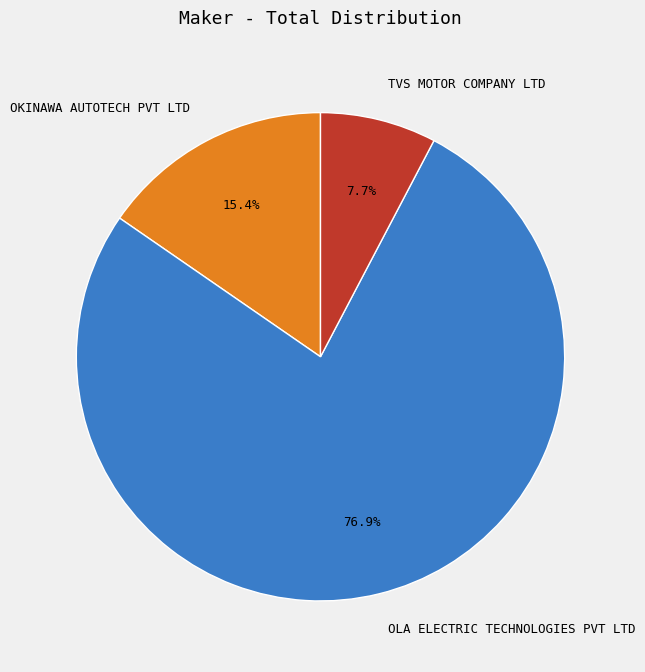

How much of the chart is everything except TVS MOTOR COMPANY LTD?

92.3%